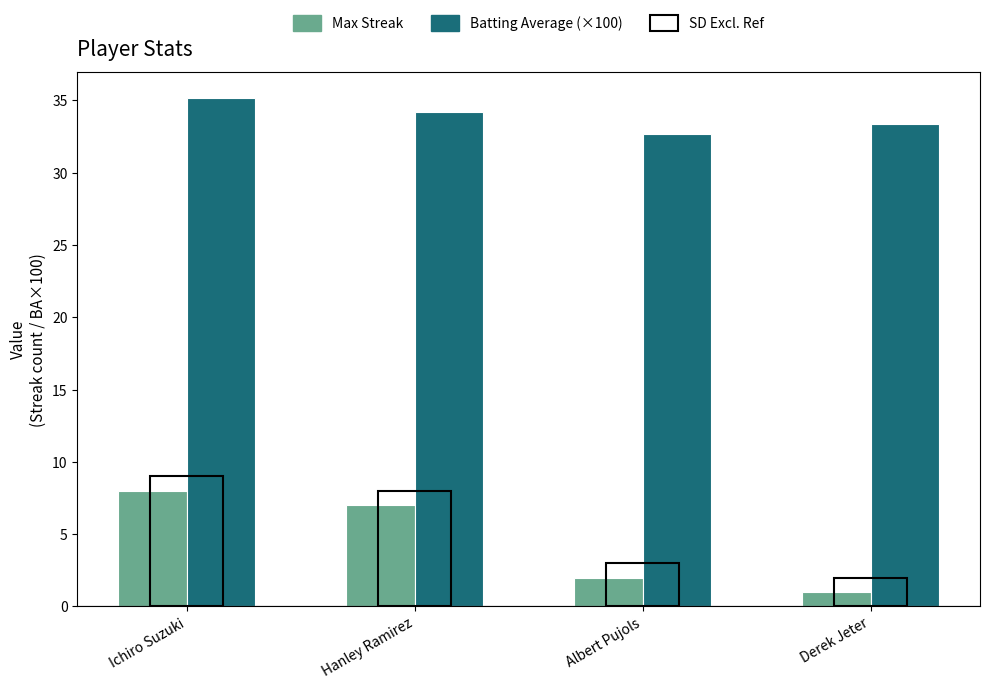

How many categories are shown in the chart?

4